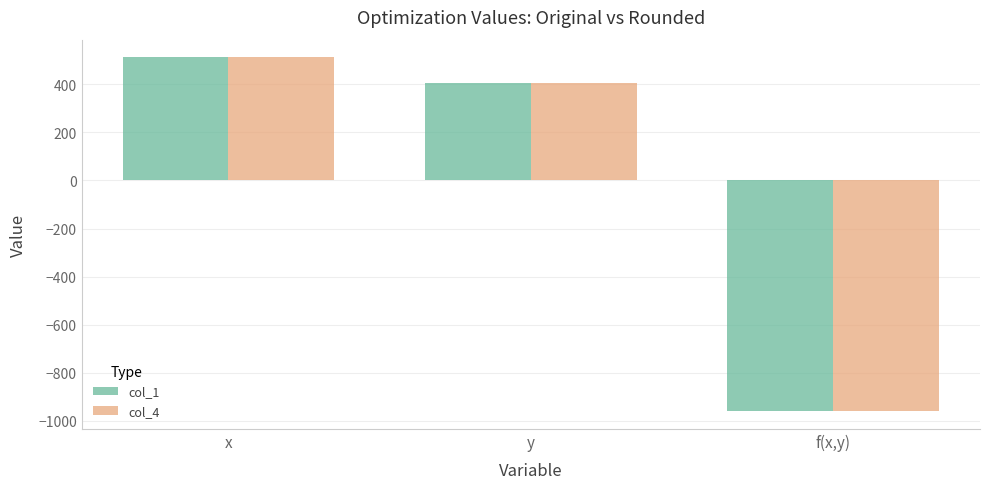

What is the difference between the maximum and minimum values in the col_1 series?

1471.6